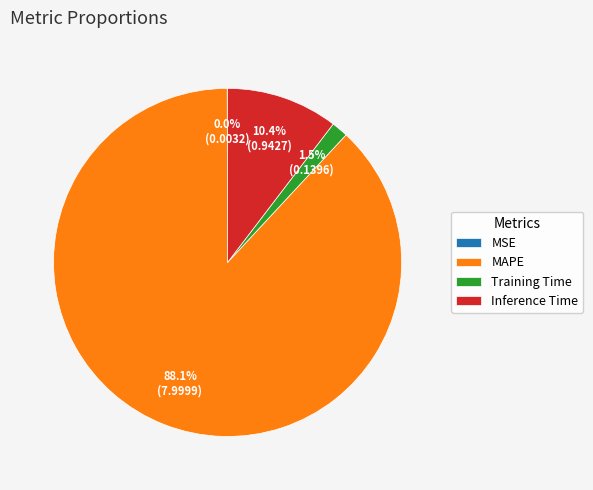

To the nearest percent, what is the combined percentage of MAPE and Training Time?

90%